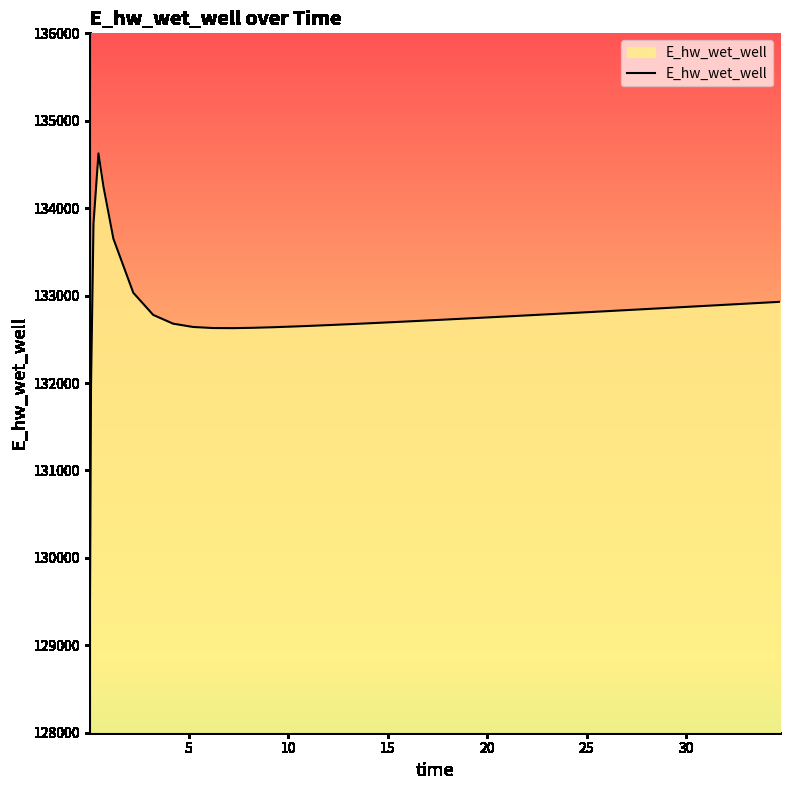

What is the maximum value shown in the chart?

134626.9